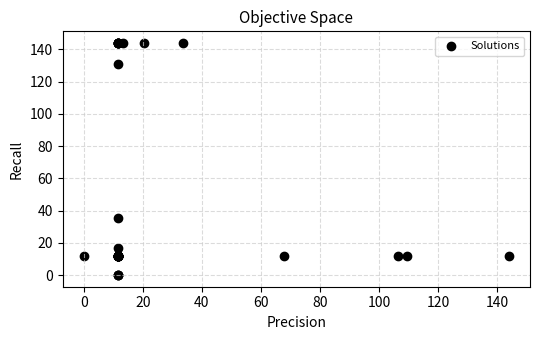

What Y value in the scatter plot is closest to 72?

35.5